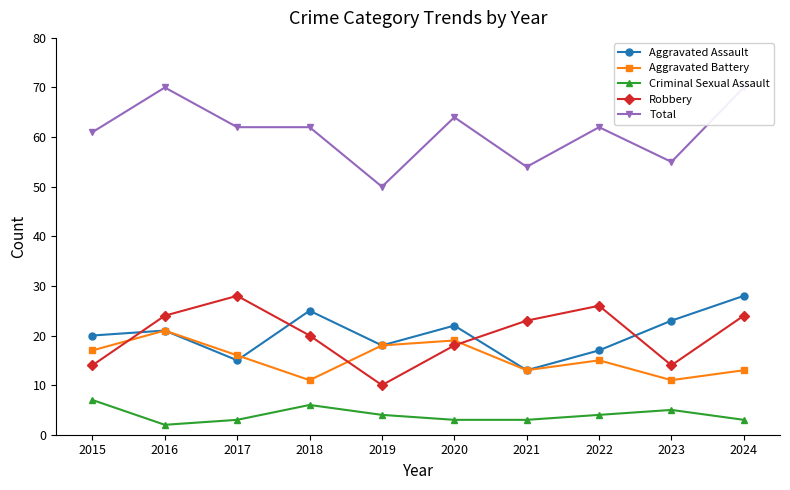

At how many categories does at least one series exceed 43?

10